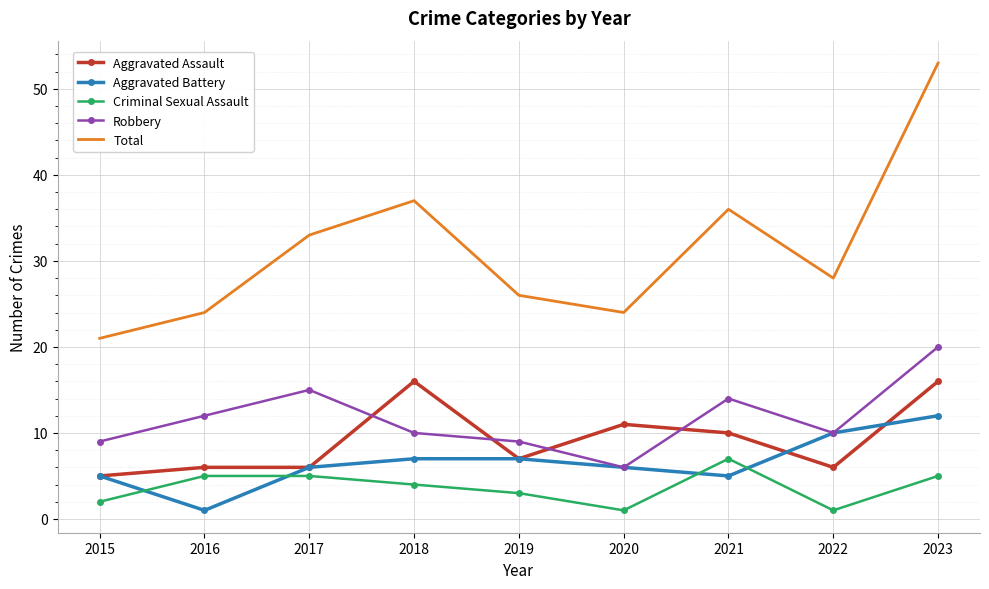

True or false: Total and Robbery intersect in this chart.

False